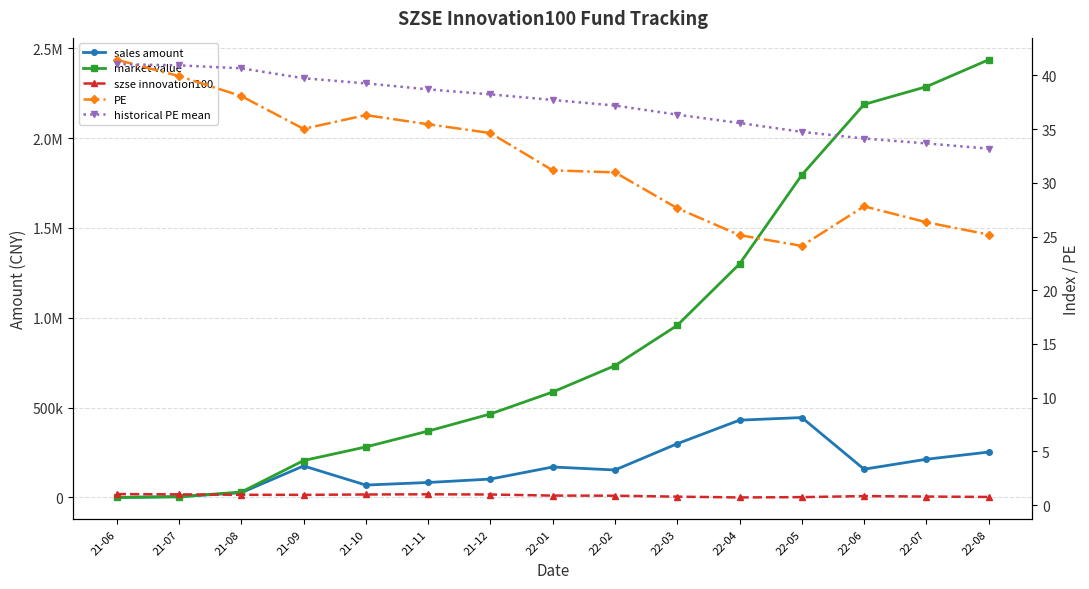

True or false: PE and szse innovation100 intersect in this chart.

False